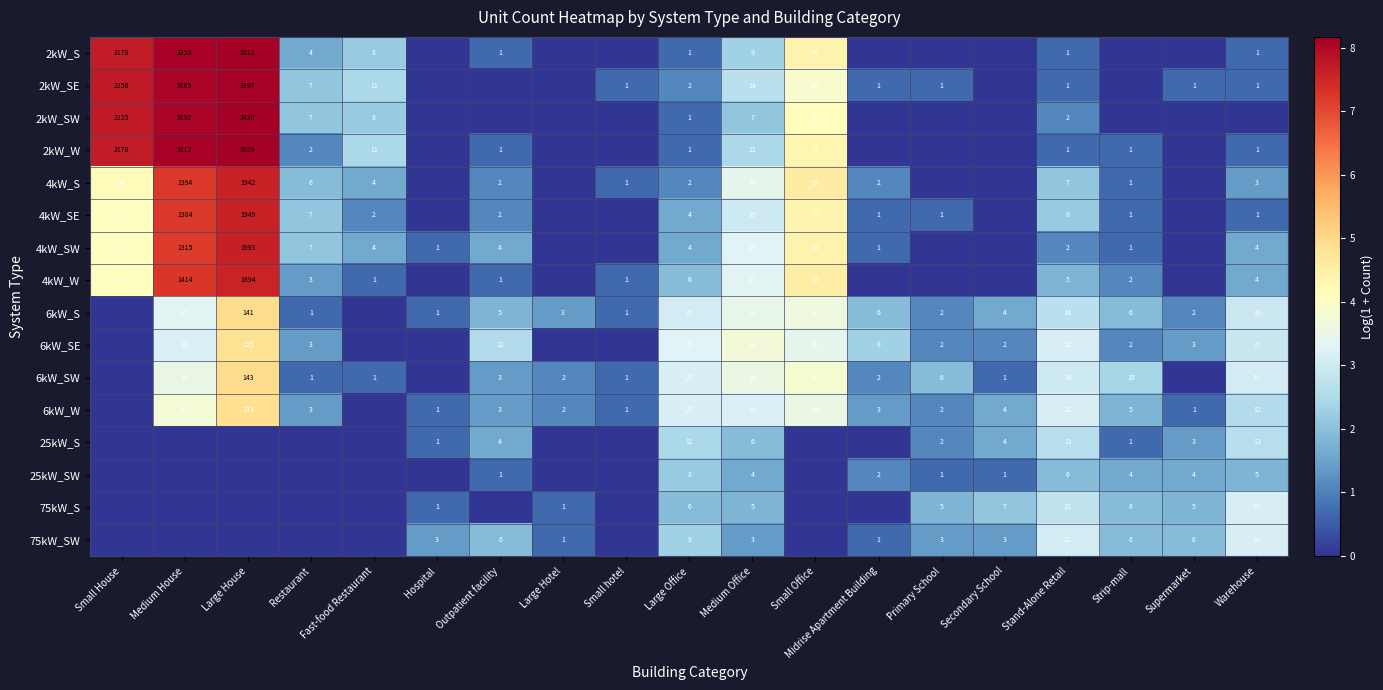

At how many categories does at least one series exceed 5?

3